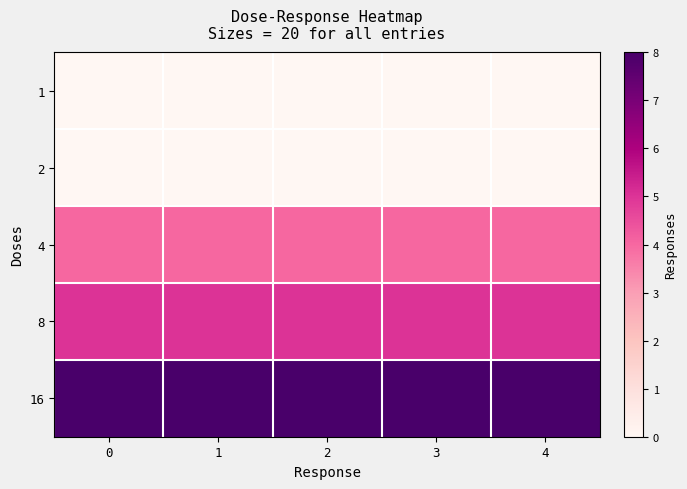

What is the total value across all series at 3?

17